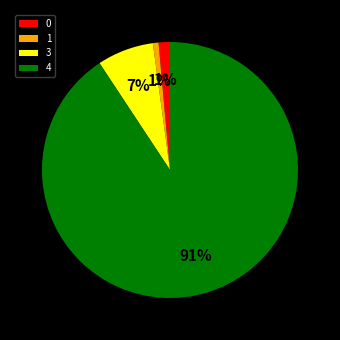

How many slices are in this pie chart?

4